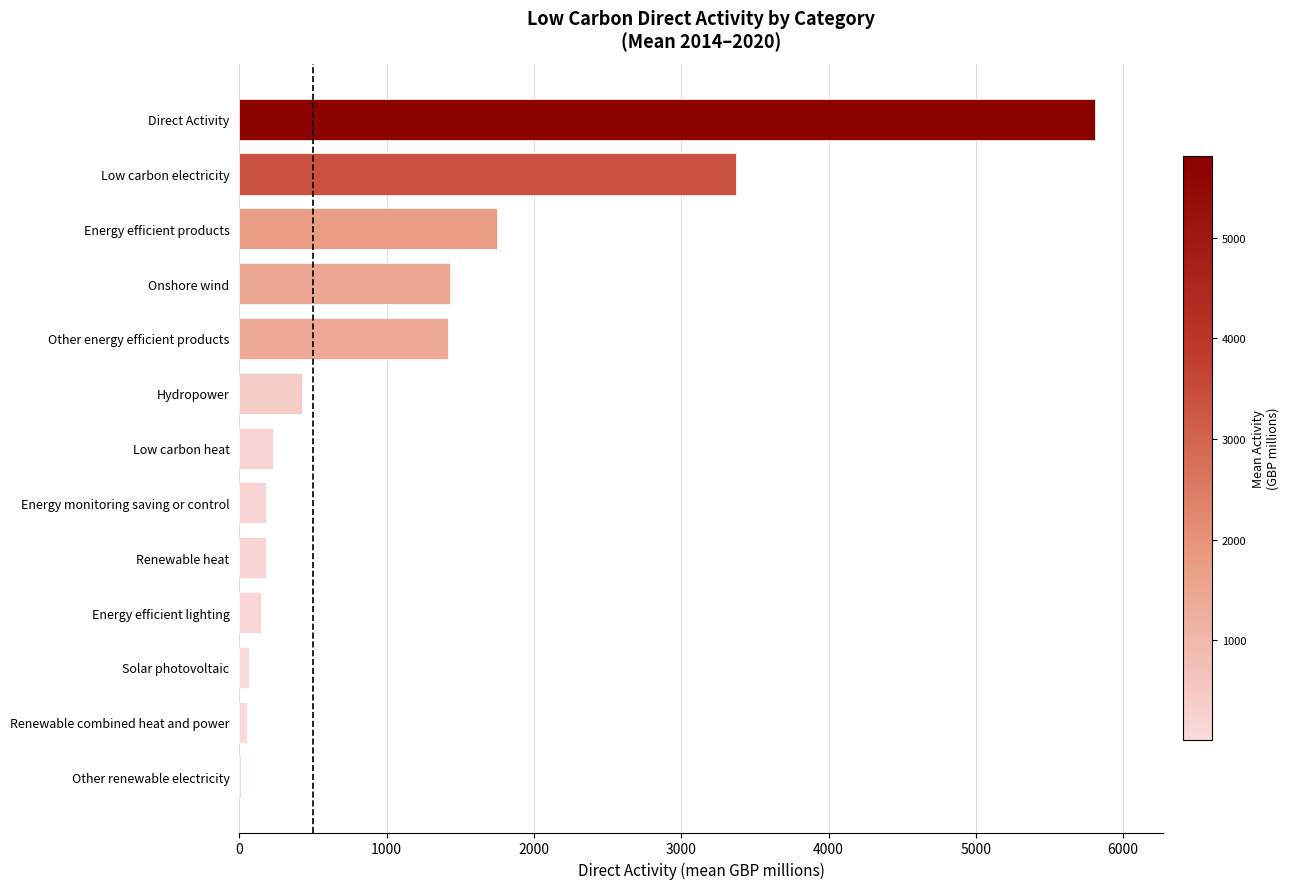

What is the sum of all values?

15074.1